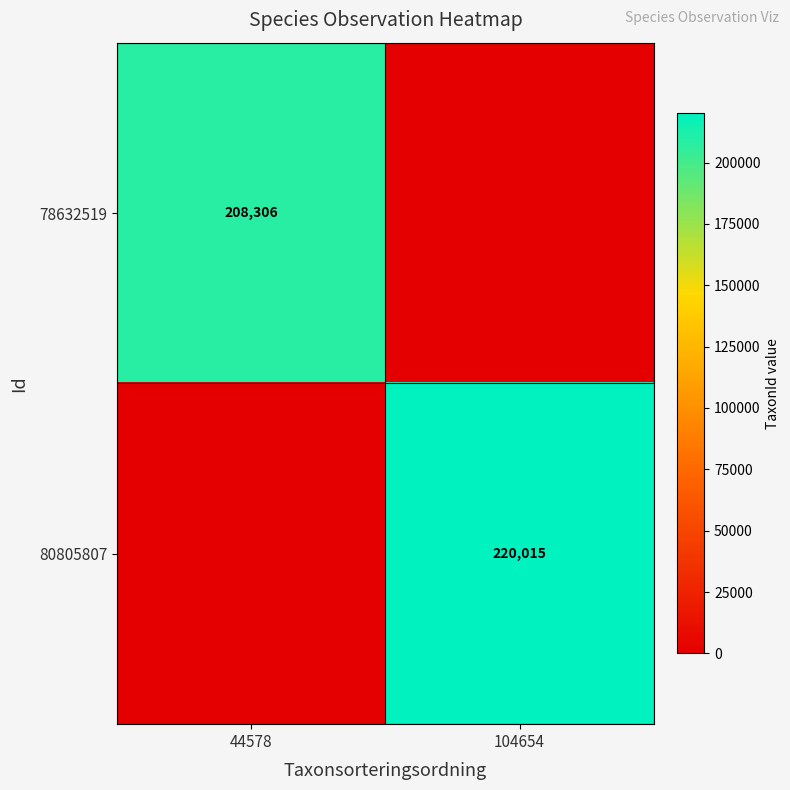

Is it true that 80805807 equals 53626 at 104654?

False